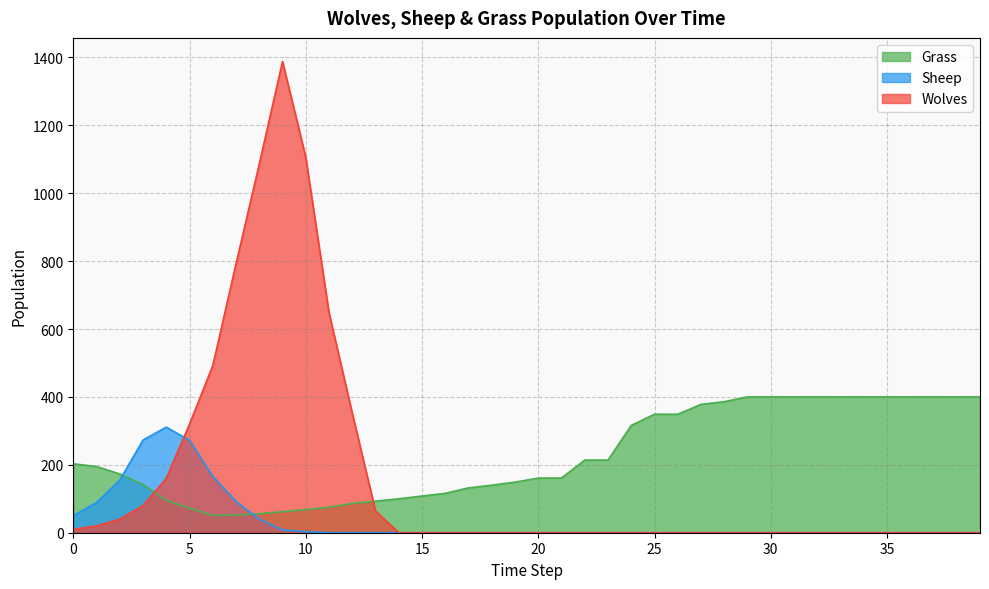

Count the number of data series in this chart.

3